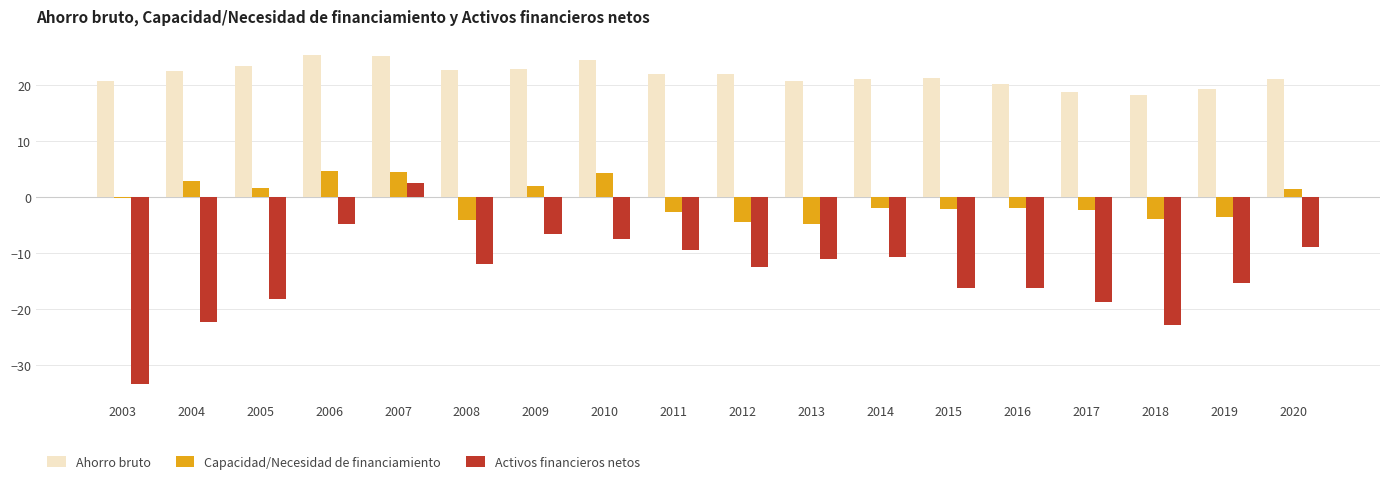

How many bars are there in each group?

3